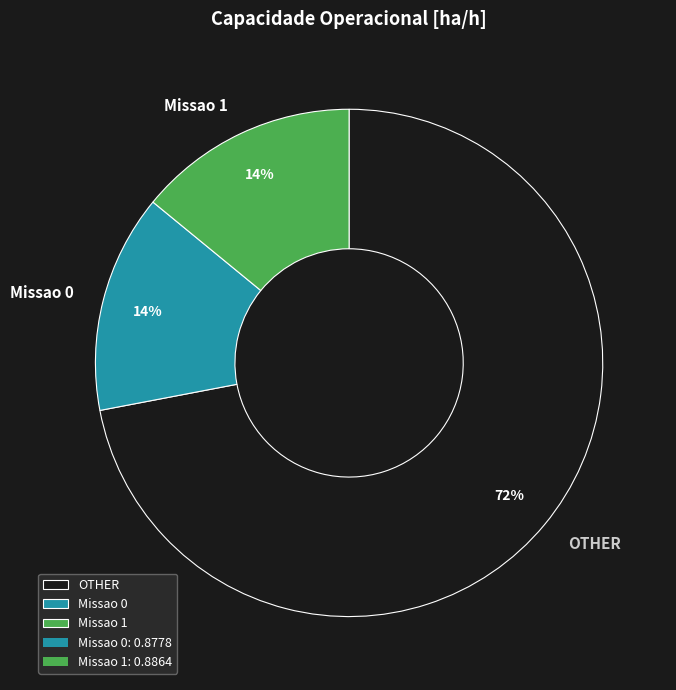

Combined, do Missao 0 and OTHER account for over 50%?

Yes